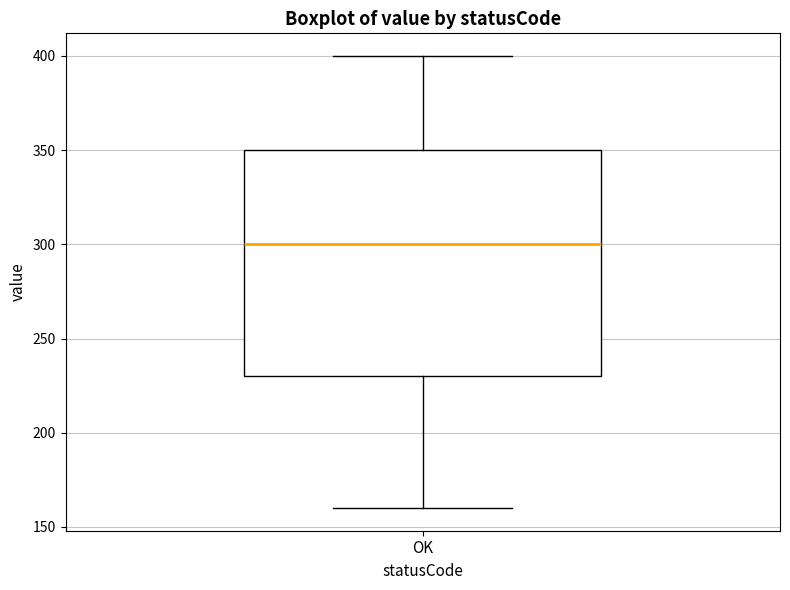

Read this box plot against the y-axis: the position of the median line, the range covered by the box, and the ends of both whiskers. The values are not printed on the chart, so give them approximately, as read against the axis.

median 300, box 230 to 350, whiskers 160 to 400